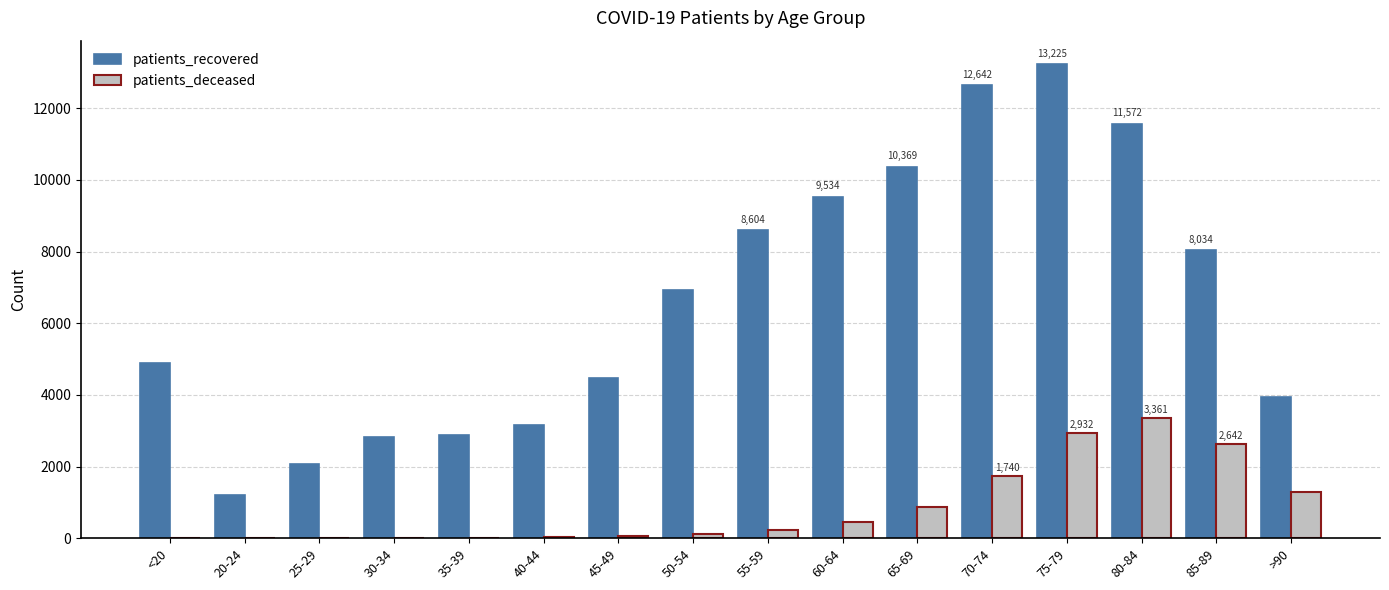

Which series changed the most between <20 and 85-89?

patients_recovered